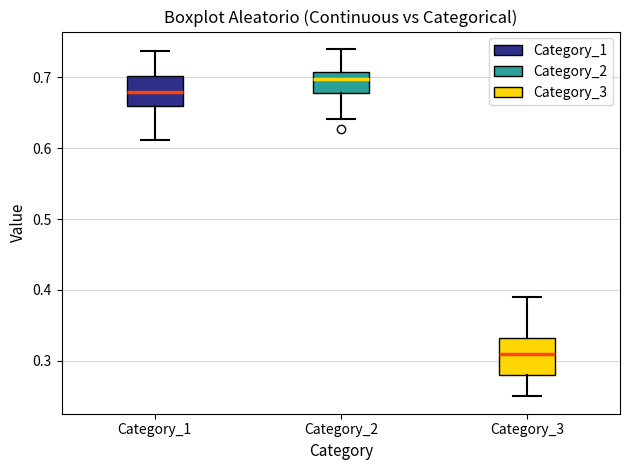

Where does the lower whisker of the box for Category_1 end on the y-axis? The values are not printed on the chart, so give them approximately, as read against the axis.

0.61